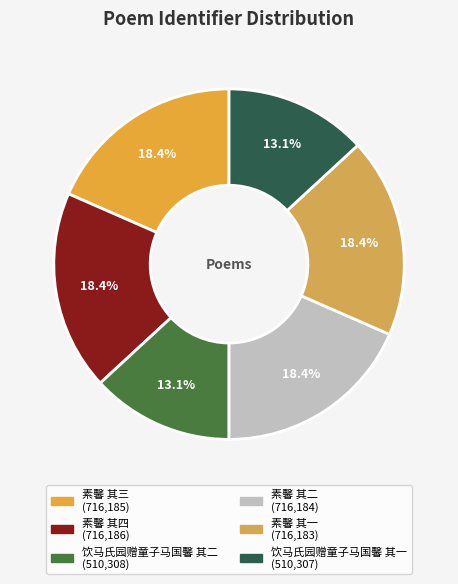

Count the number of slices in the pie.

6